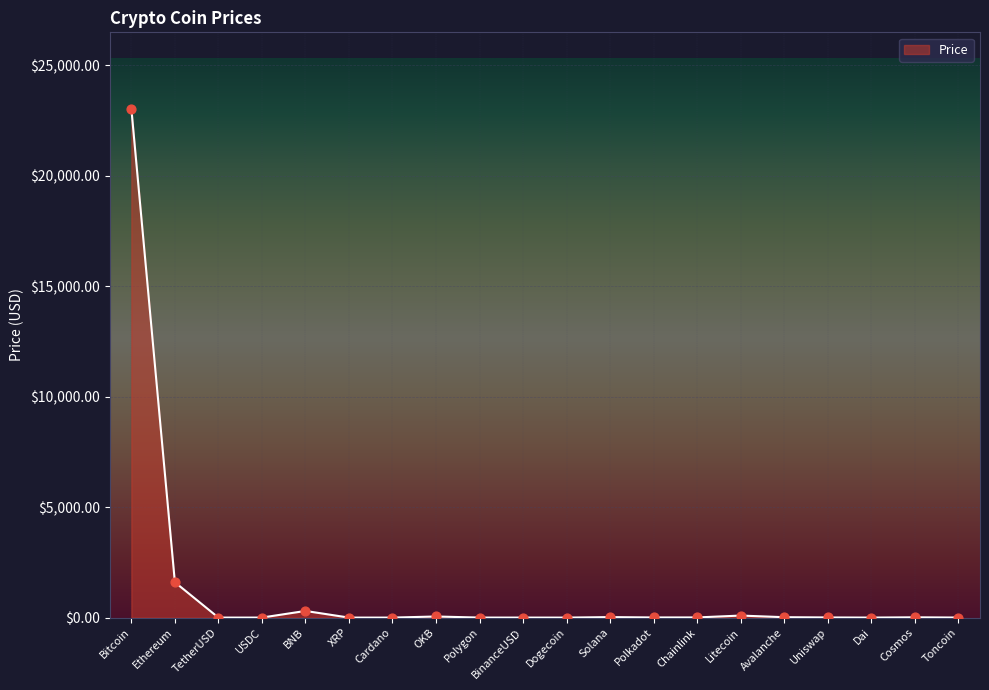

Which has a higher value, Ethereum or XRP?

Ethereum